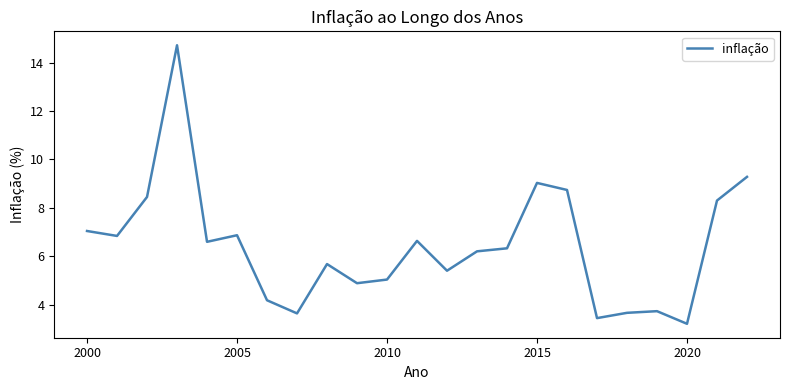

What is the maximum value shown in the chart?

14.7